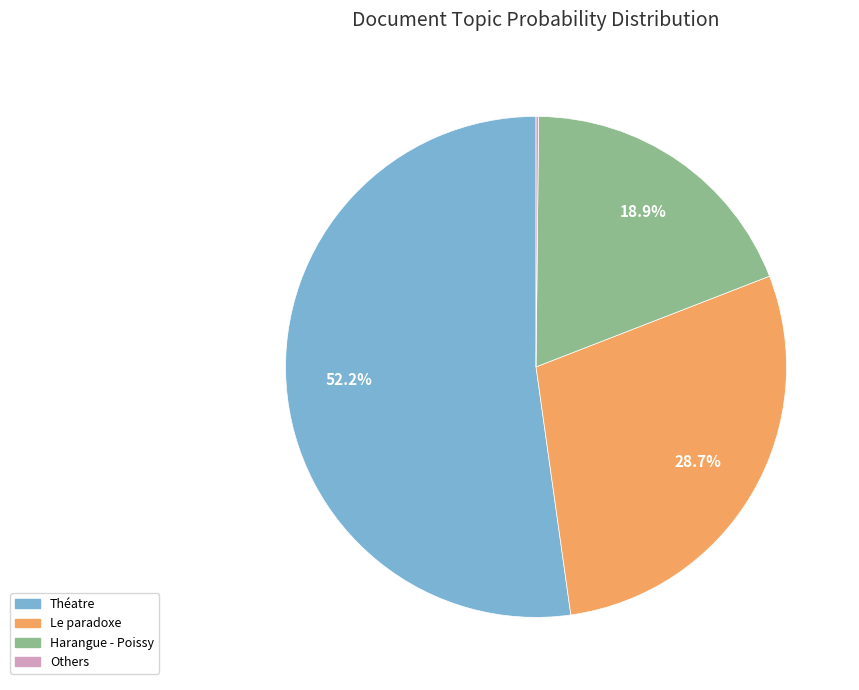

Which category has the biggest portion of the pie?

Théatre